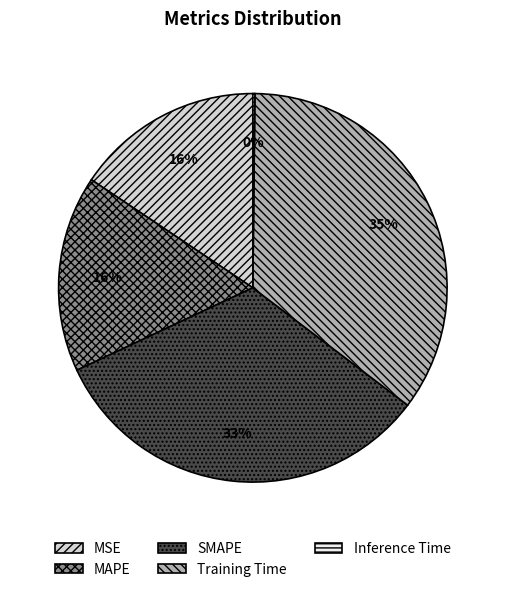

Which category has the biggest portion of the pie?

Training Time